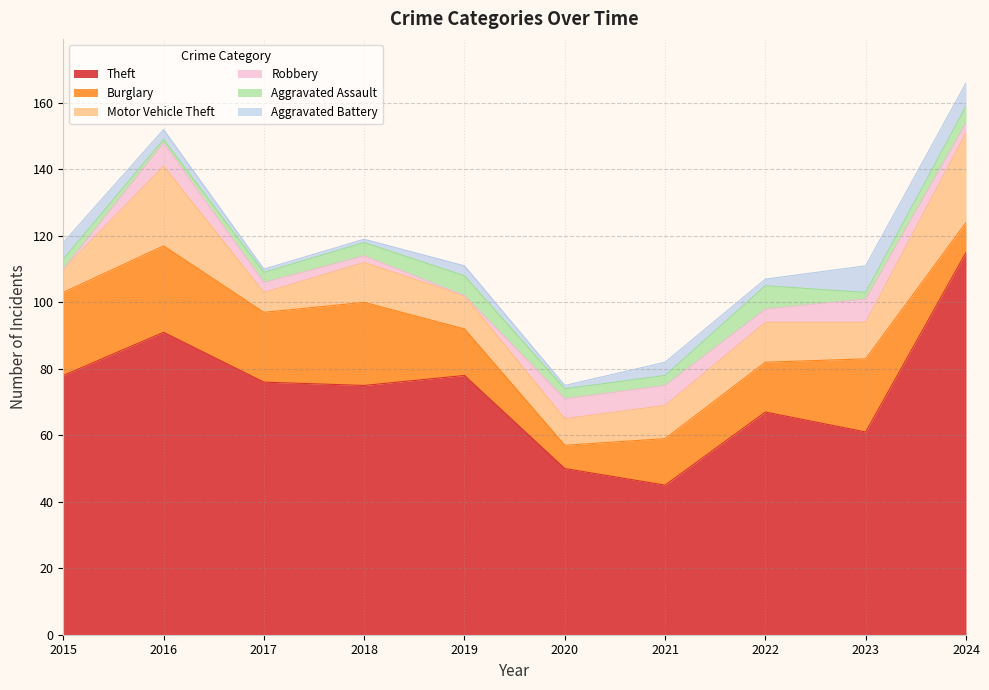

What is the difference between the highest and lowest values at 2016?

90